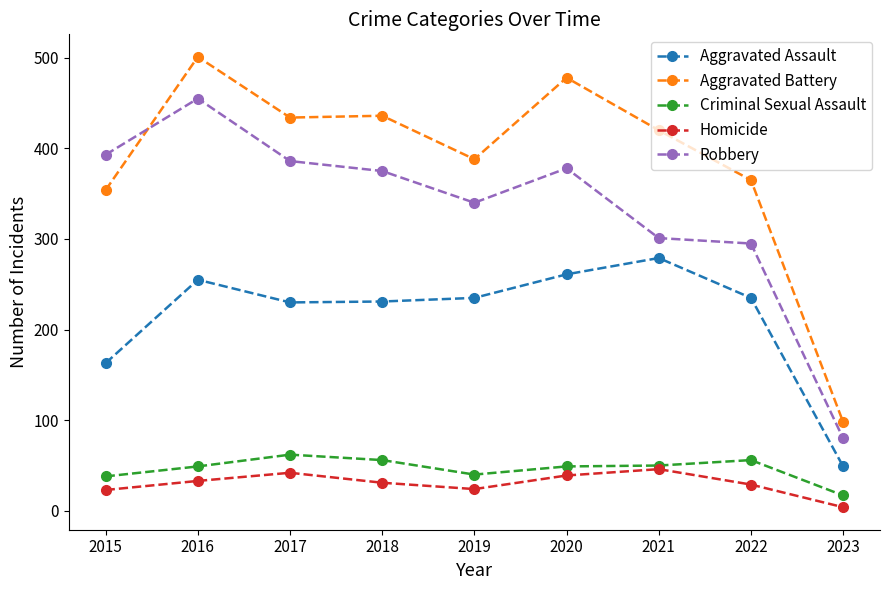

Is it true that Aggravated Battery equals 365 at 2022?

True